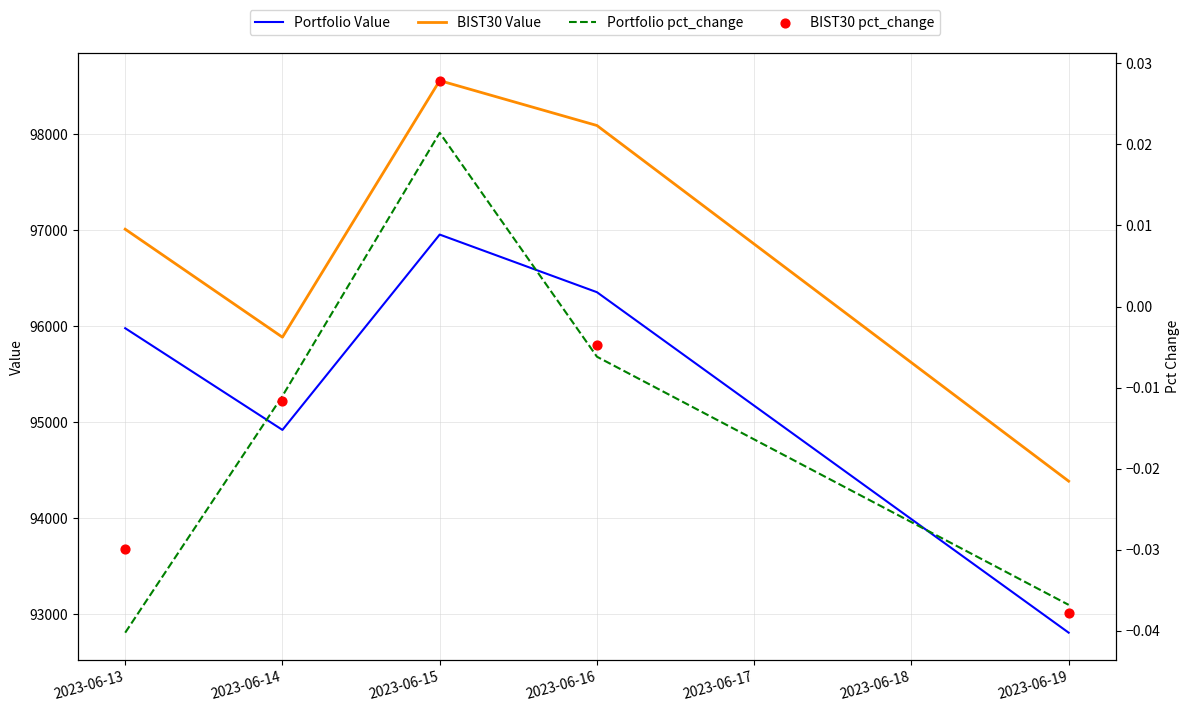

Is the value of Portfolio Value at 2023-06-13 greater than the value of BIST30 pct_change at 2023-06-13?

Yes